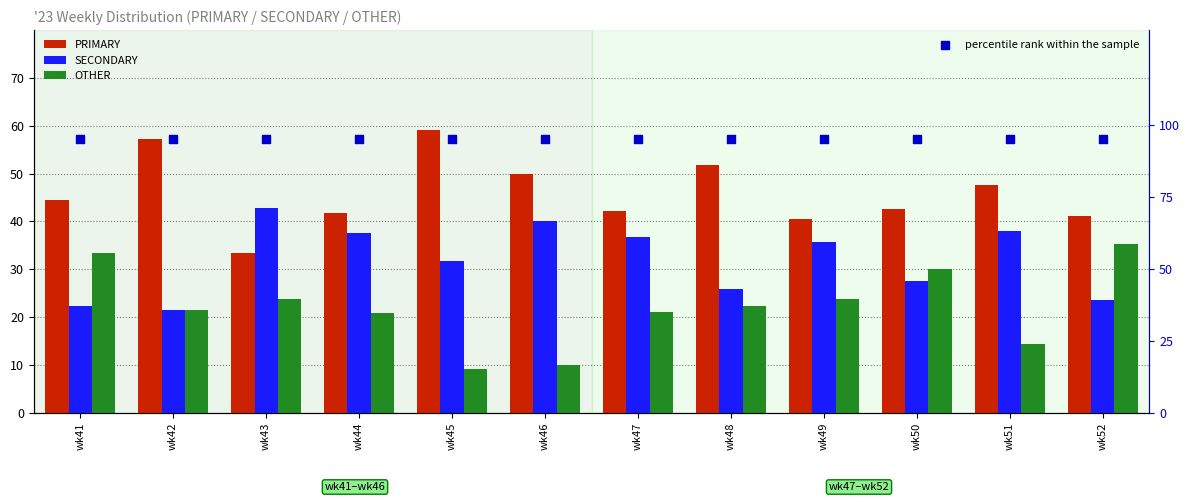

What are all the series names shown in the legend?

PRIMARY, SECONDARY, OTHER, percentile rank within the sample